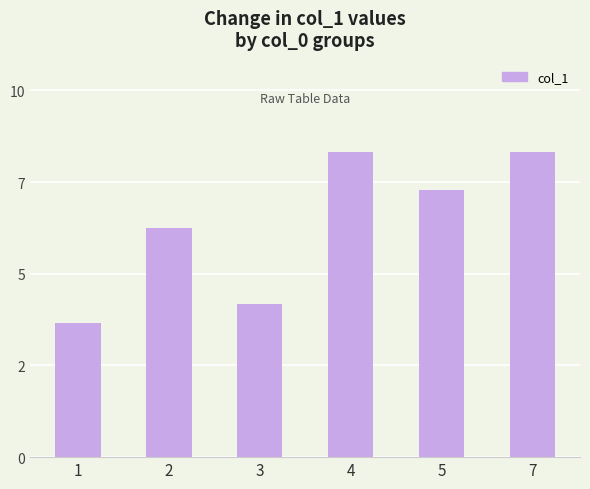

Are the bars horizontal?

No